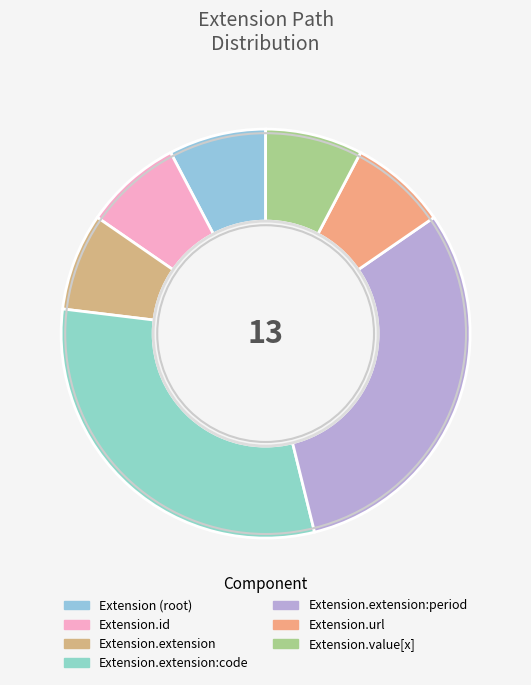

What is the smallest slice in the pie chart?

Extension